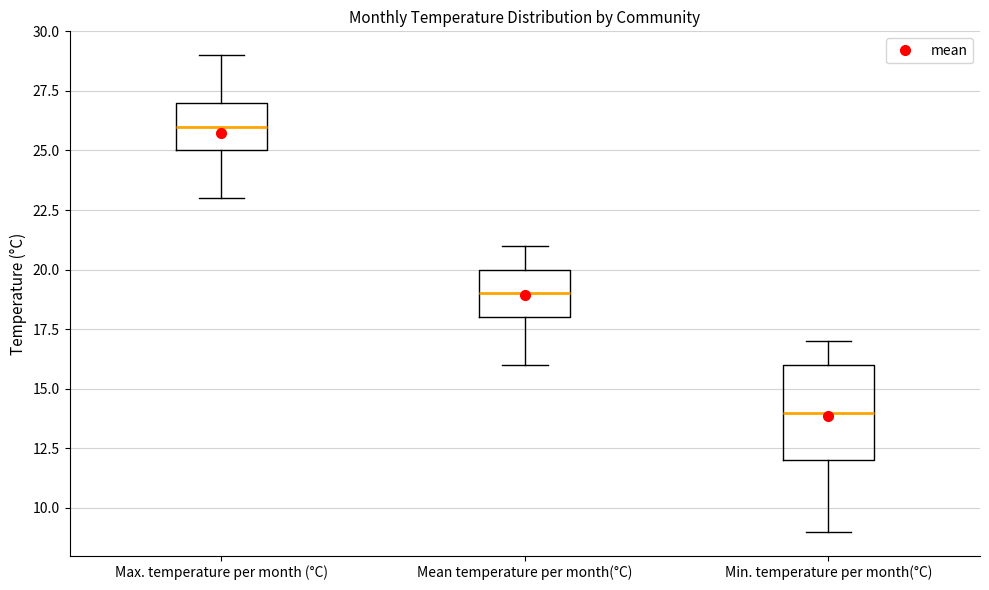

Reading left to right, read every box against the y-axis: the position of its median line, the range the box covers, and the ends of its whiskers. The values are not printed on the chart, so give them approximately, as read against the axis.

Max. temperature per month (°C): median 26, box 25 to 27, whiskers 23 to 29
Mean temperature per month(°C): median 19, box 18 to 20, whiskers 16 to 21
Min. temperature per month(°C): median 14, box 12 to 16, whiskers 9 to 17